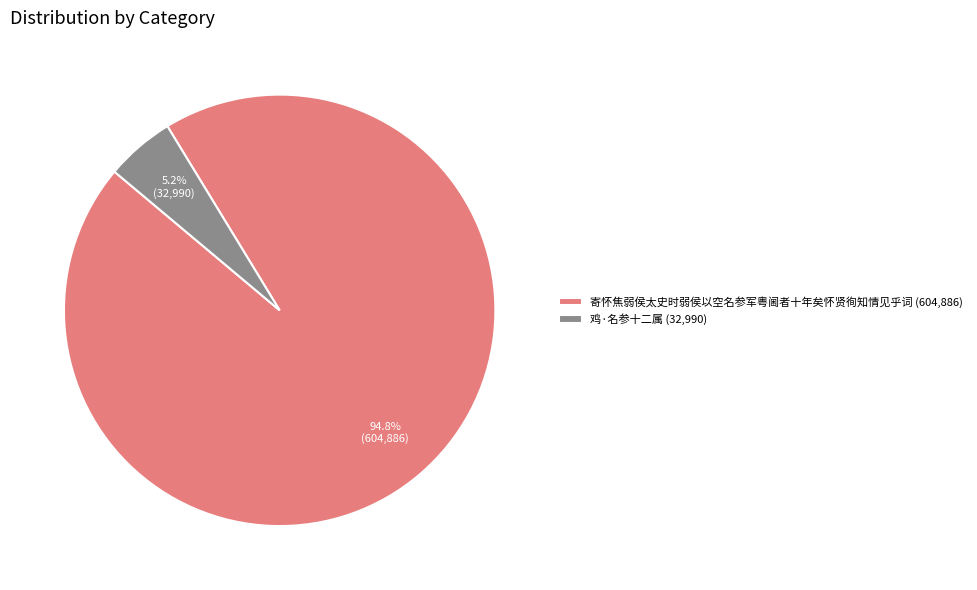

What portion of the pie excludes 寄怀焦弱侯太史时弱侯以空名参军粤阃者十年矣怀贤徇知情见乎词?

5.2%